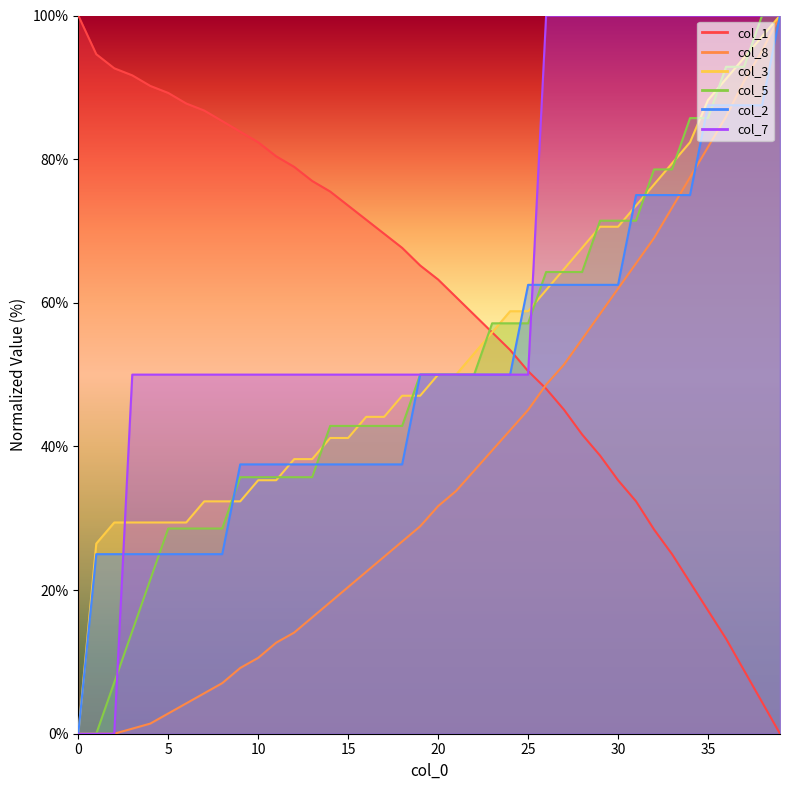

List the labels in order of col_2 value, largest first.

39, 35, 36, 37, 38, 31, 32, 33, 34, 25, 26, 27, 28, 29, 30, 19, 20, 21, 22, 23, 24, 9, 10, 11, 12, 13, 14, 15, 16, 17, 18, 1, 2, 3, 4, 5, 6, 7, 8, 0